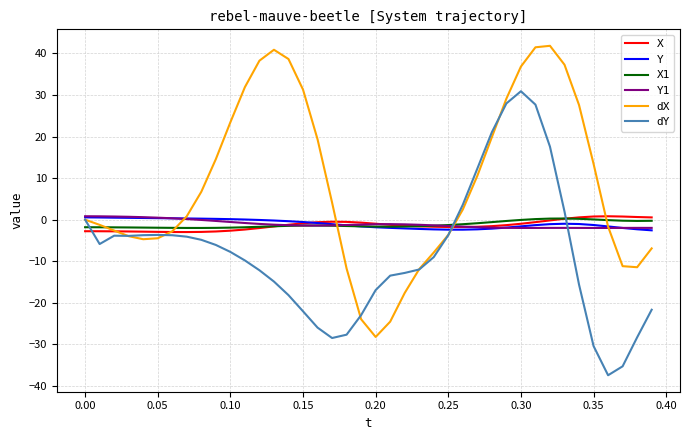

Which series has the largest total across all categories?

dX